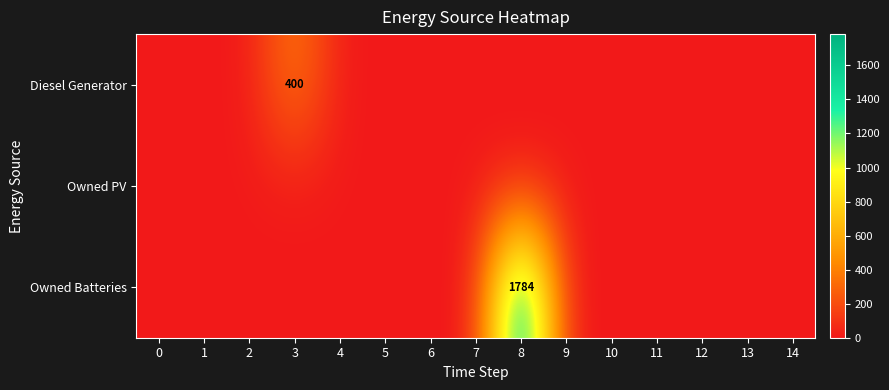

What is the average value of the Owned Batteries series?

119